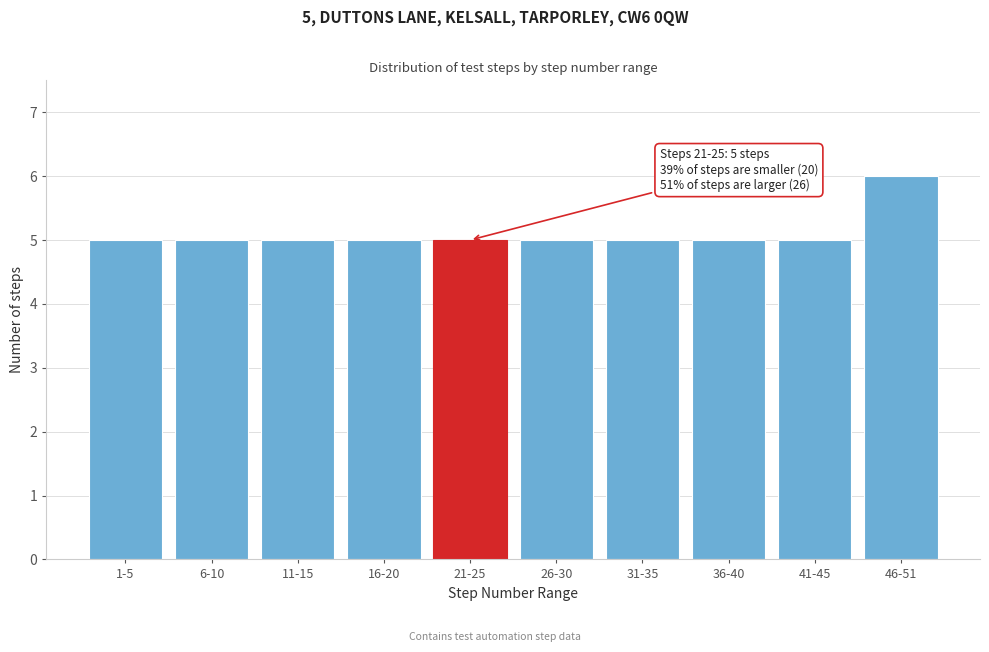

Reading left to right, list all the values displayed in this chart.

1-5=5	6-10=5	11-15=5	16-20=5	21-25=5	26-30=5	31-35=5	36-40=5	41-45=5	46-51=6